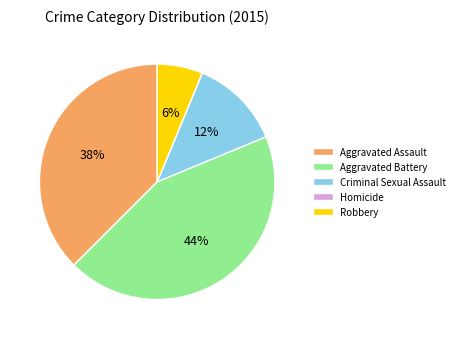

Combined, do Robbery and Aggravated Assault account for over 50%?

No